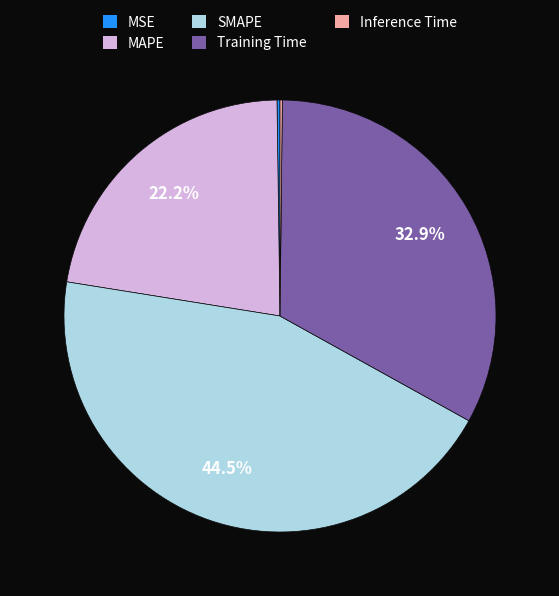

Combined, do Training Time and SMAPE account for over 50%?

Yes